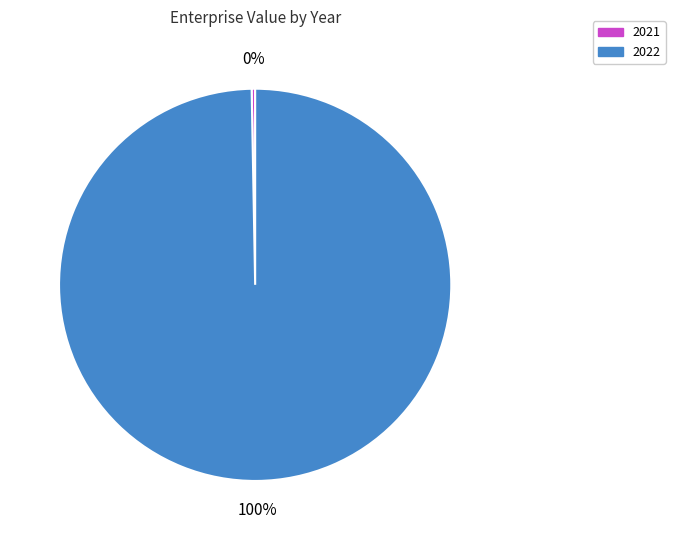

What is the ratio of the value at 2022 to the value at 2021?

347.4